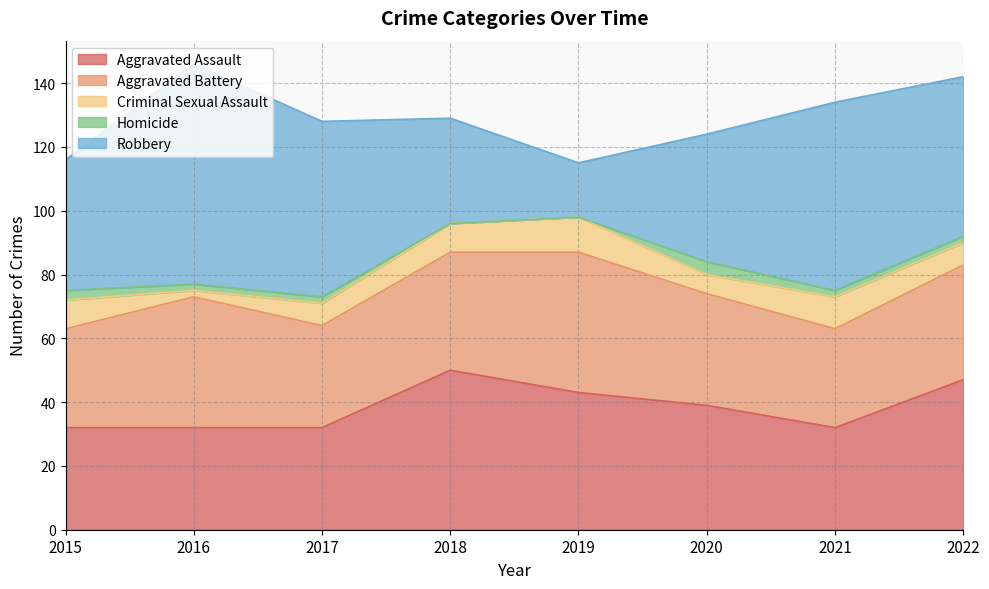

At how many categories does at least one series exceed 42?

6